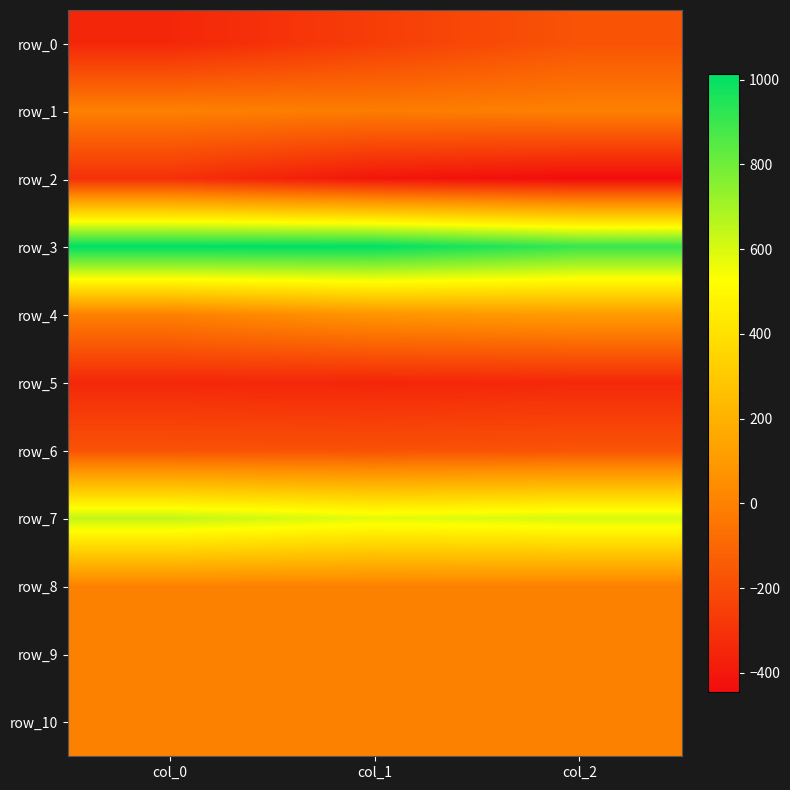

At which category is the sum across all series the highest?

col_2